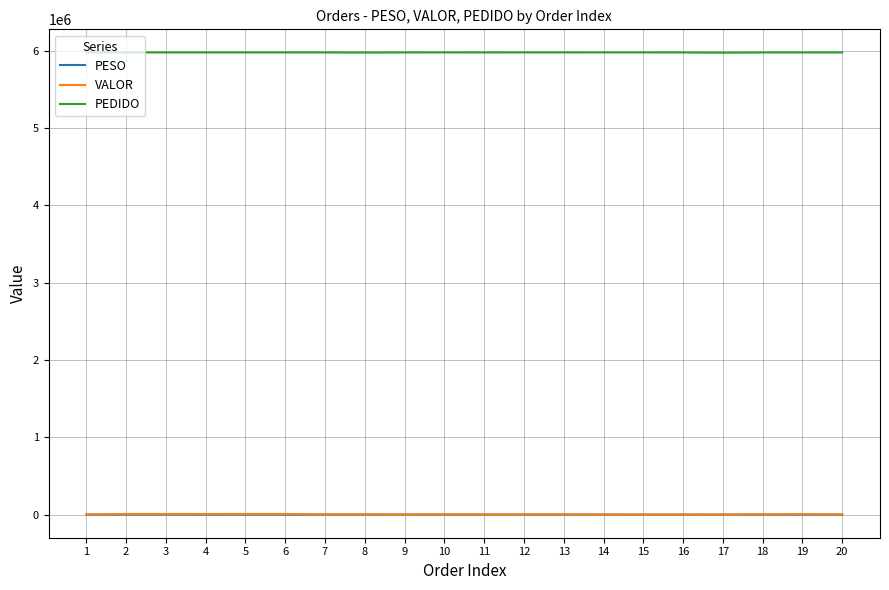

True or false: PEDIDO and PESO intersect in this chart.

False